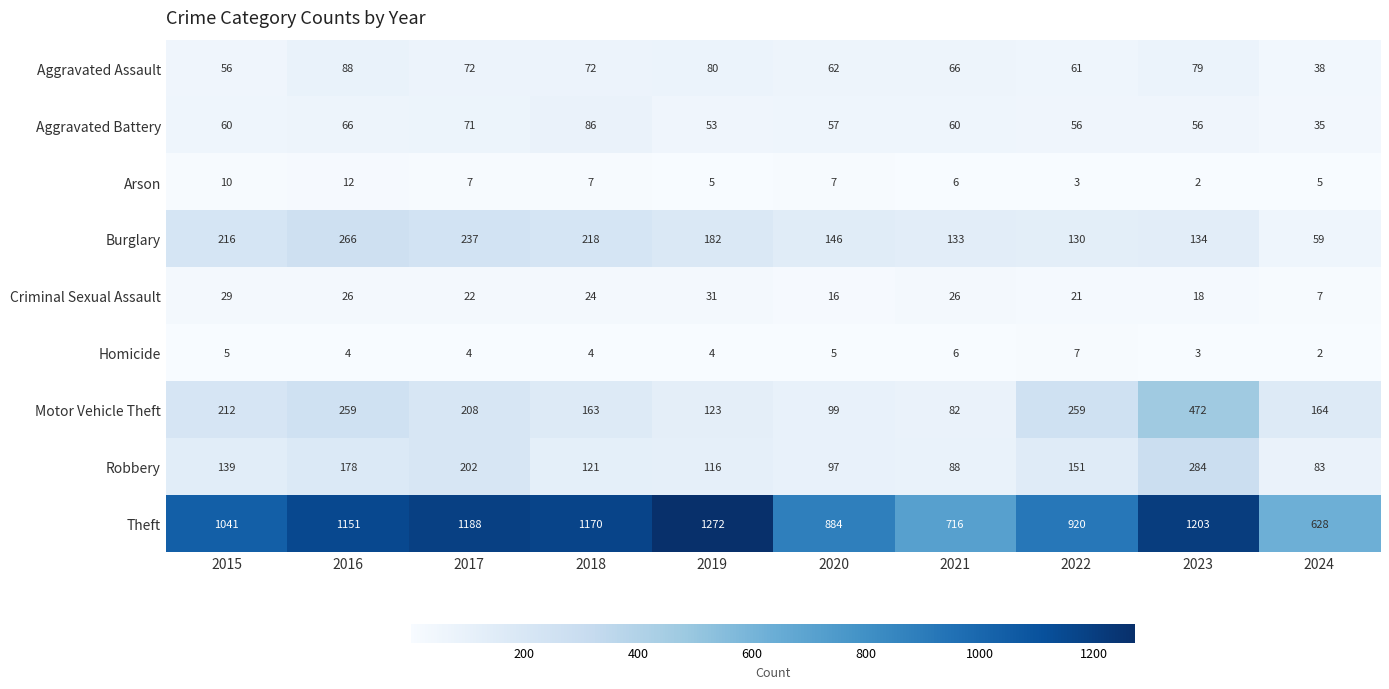

Which label corresponds to the largest value in the chart?

2019